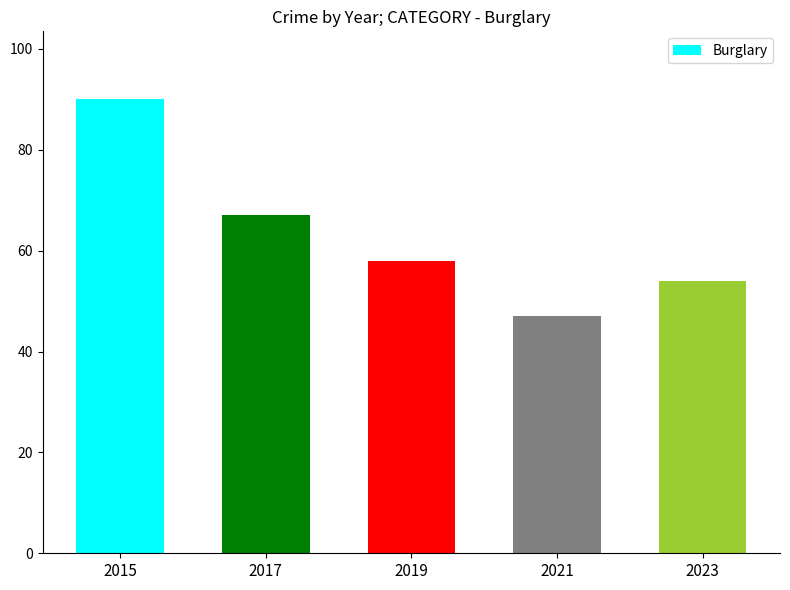

What is the sum of the values at 2015 and 2019?

148